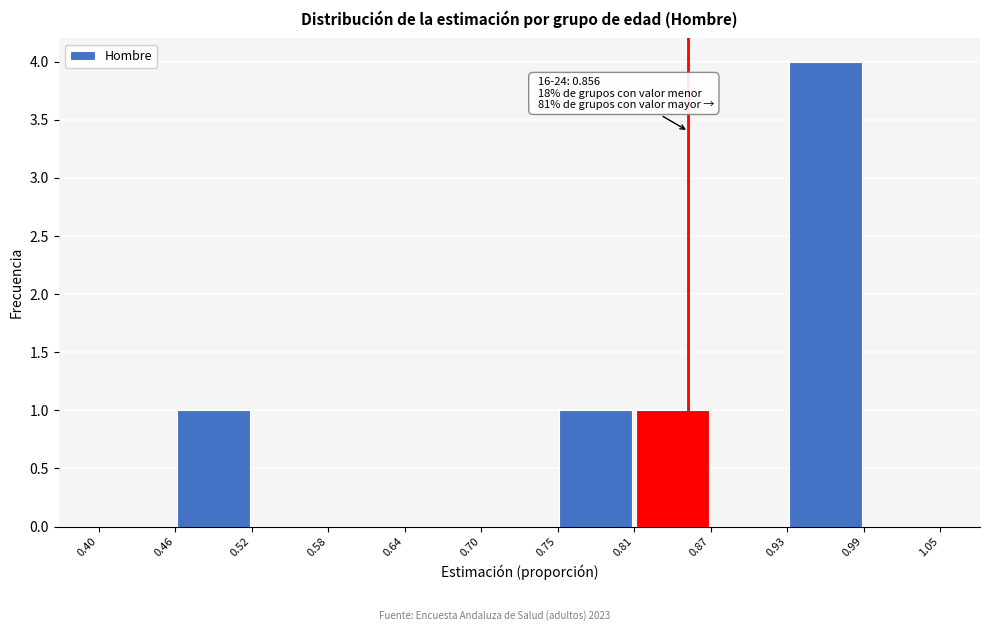

Which range on the x-axis has the tallest bar?

0.93 to 0.99